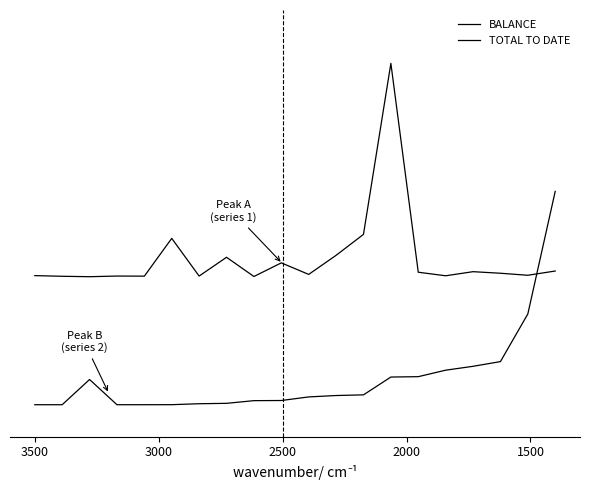

Reading right to left, what are all the values shown in this chart?

BALANCE: 1.0	0.4	0.2	0.2	0.2	0.1	0.1	0.0	0.0	0.0	0.0	0.0	0.0	0.0	0.0	0.0	0.0	0.1	0.0	0.0
TOTAL TO DATE: 0.6	0.6	0.6	0.6	0.6	0.6	1.6	0.8	0.7	0.6	0.7	0.6	0.7	0.6	0.8	0.6	0.6	0.6	0.6	0.6